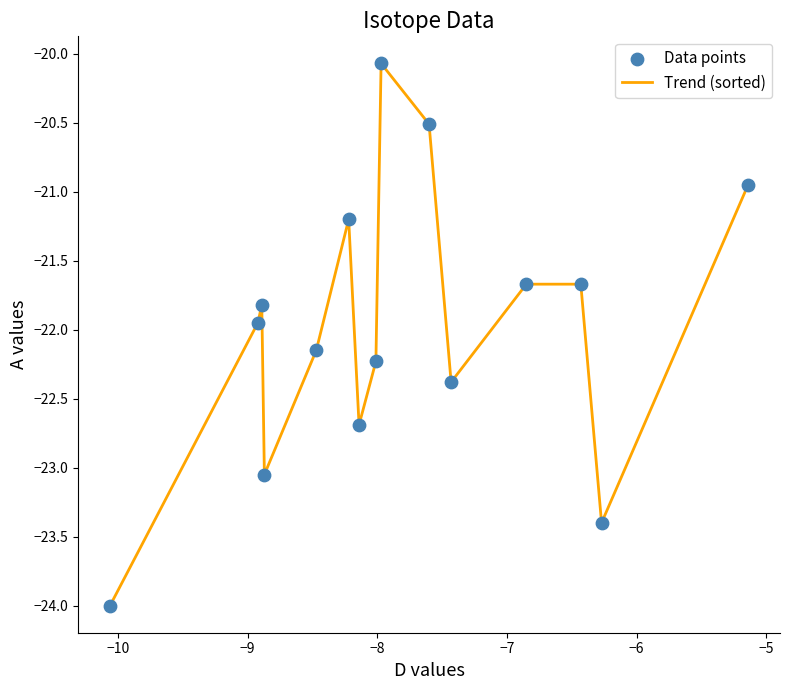

What is the maximum value shown in the chart?

-20.1